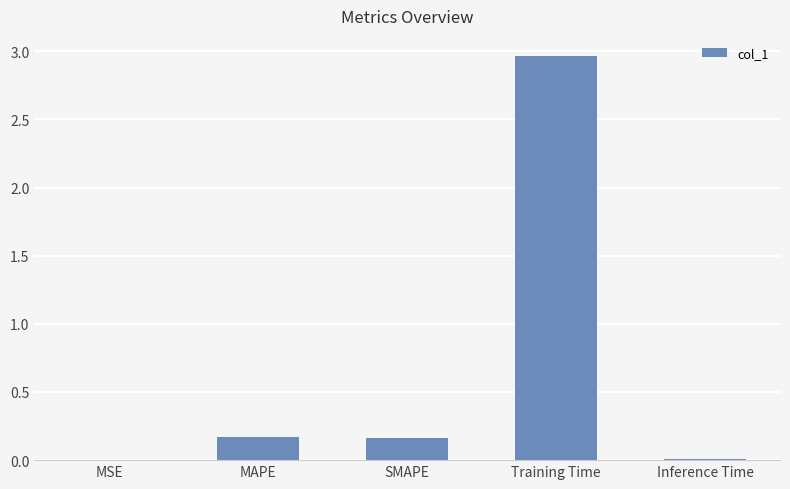

Is it true that the value at MAPE is 0.2?

True